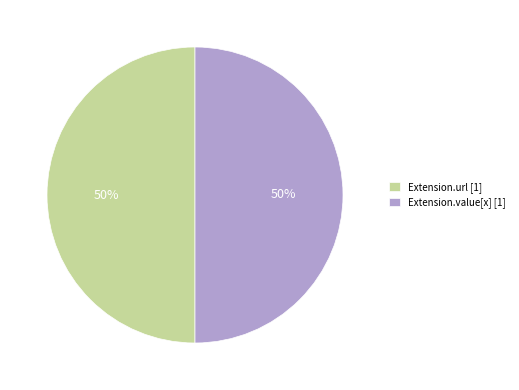

To the nearest percent, what percentage of the pie is Extension.value[x] [1]?

50%